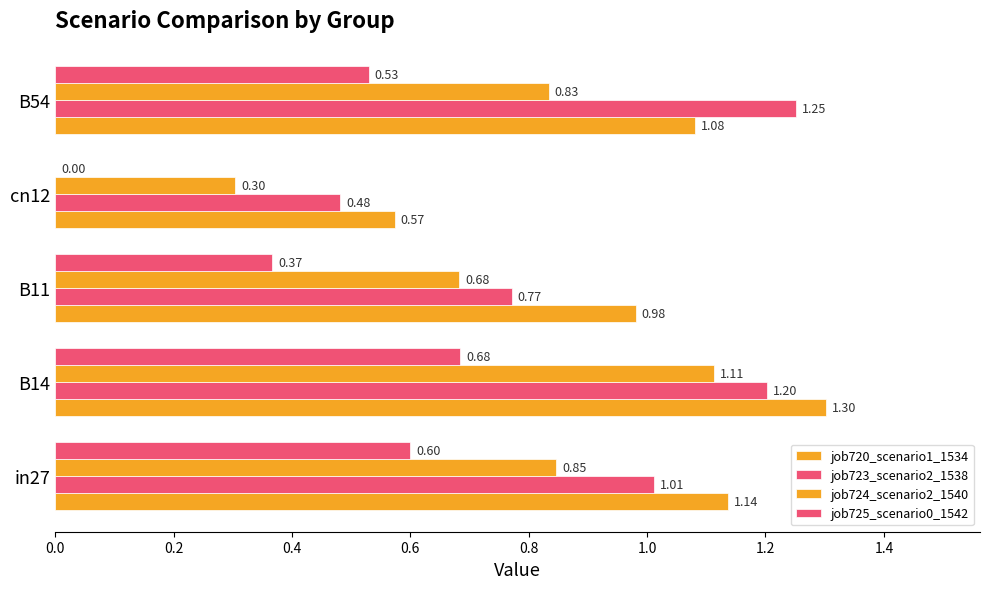

Count the number of categories in the chart.

5